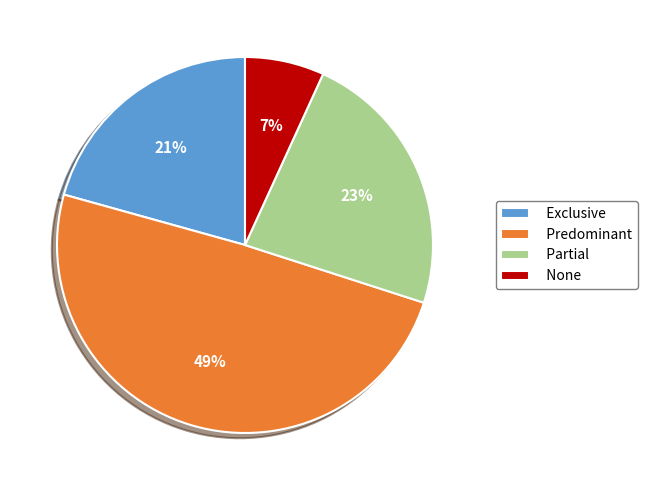

Rank the categories by value from lowest to highest.

None, Exclusive, Partial, Predominant